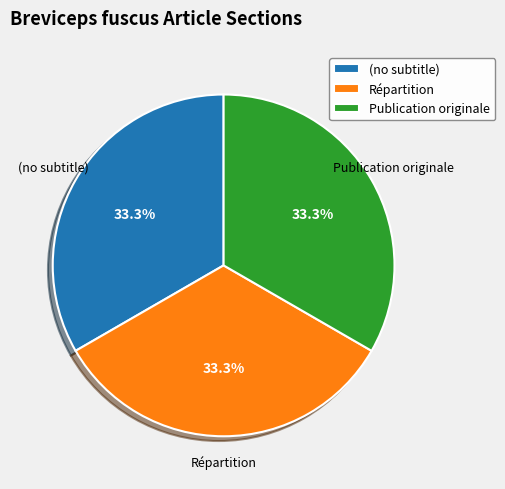

Approximately how many times larger is the value at Répartition compared to (no subtitle)?

1.0